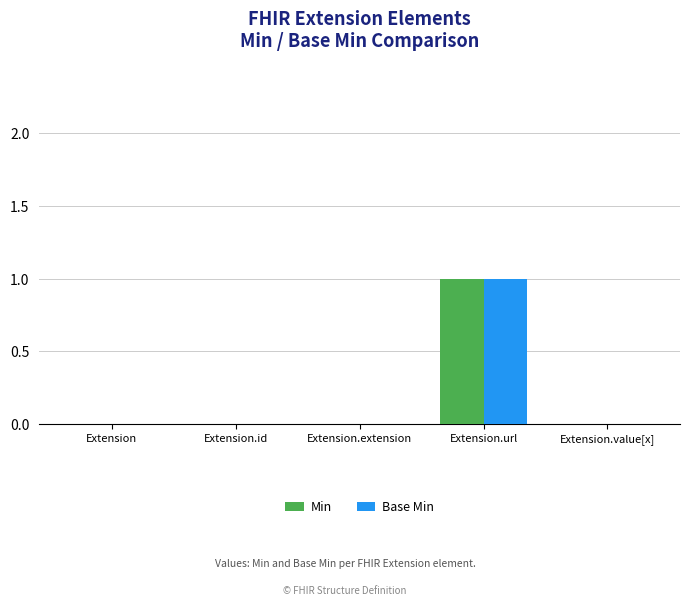

Is the value of Base Min at Extension.url greater than the value of Min at Extension.value[x]?

Yes